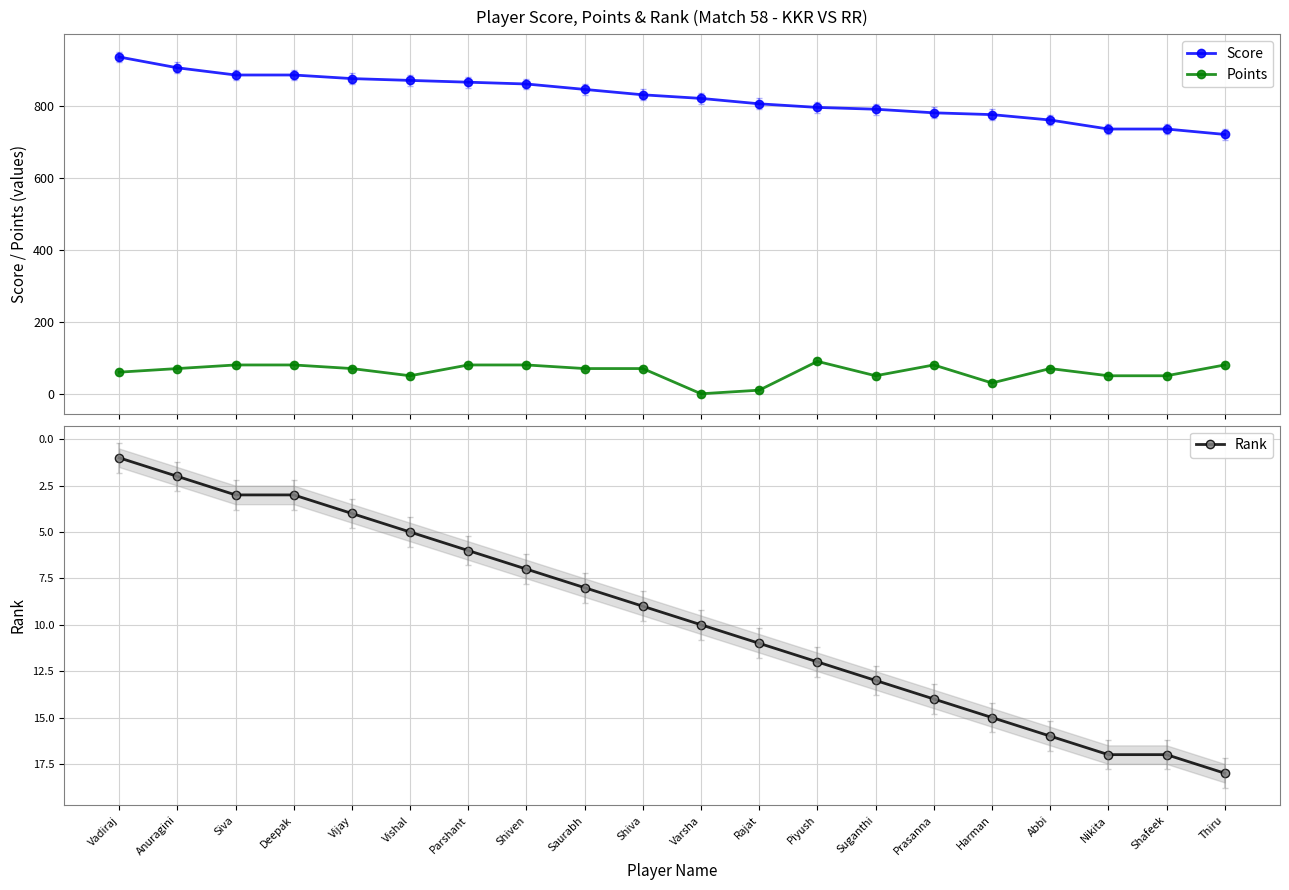

What are all the series names shown in the legend?

Score, Points, Rank